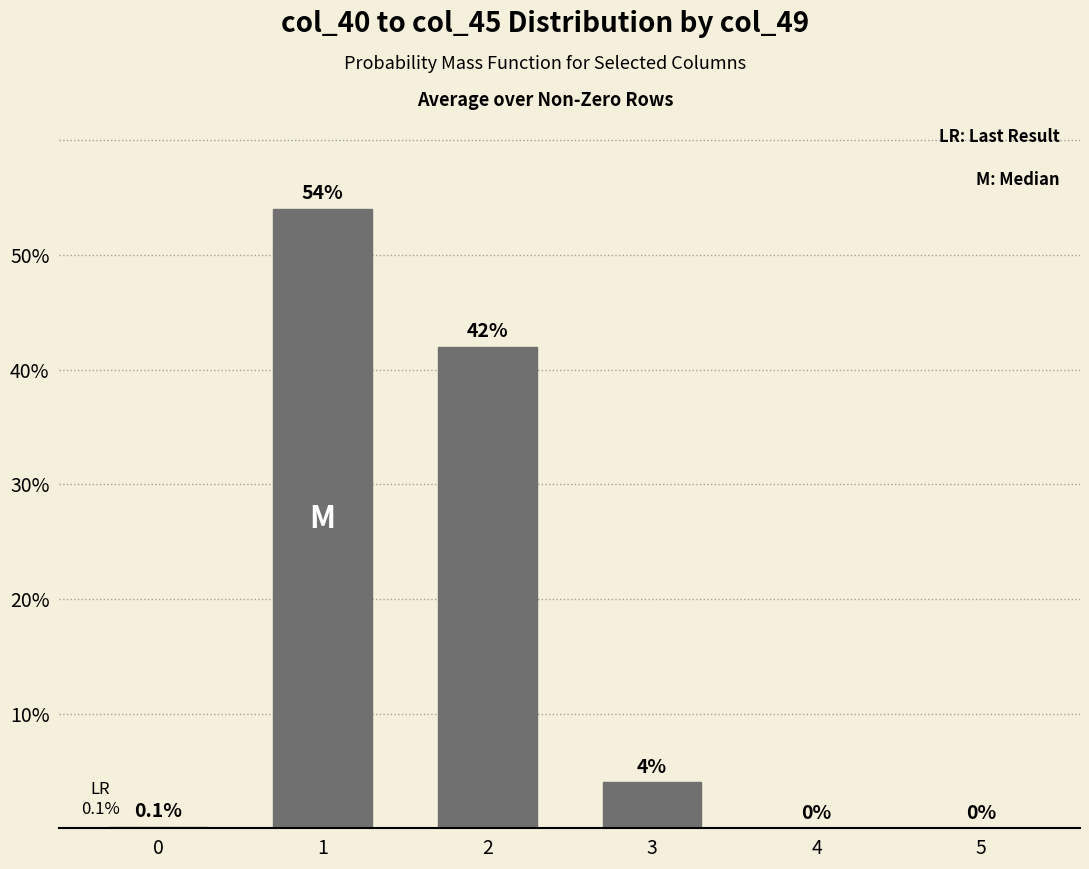

What is the maximum value shown in the chart?

54.0